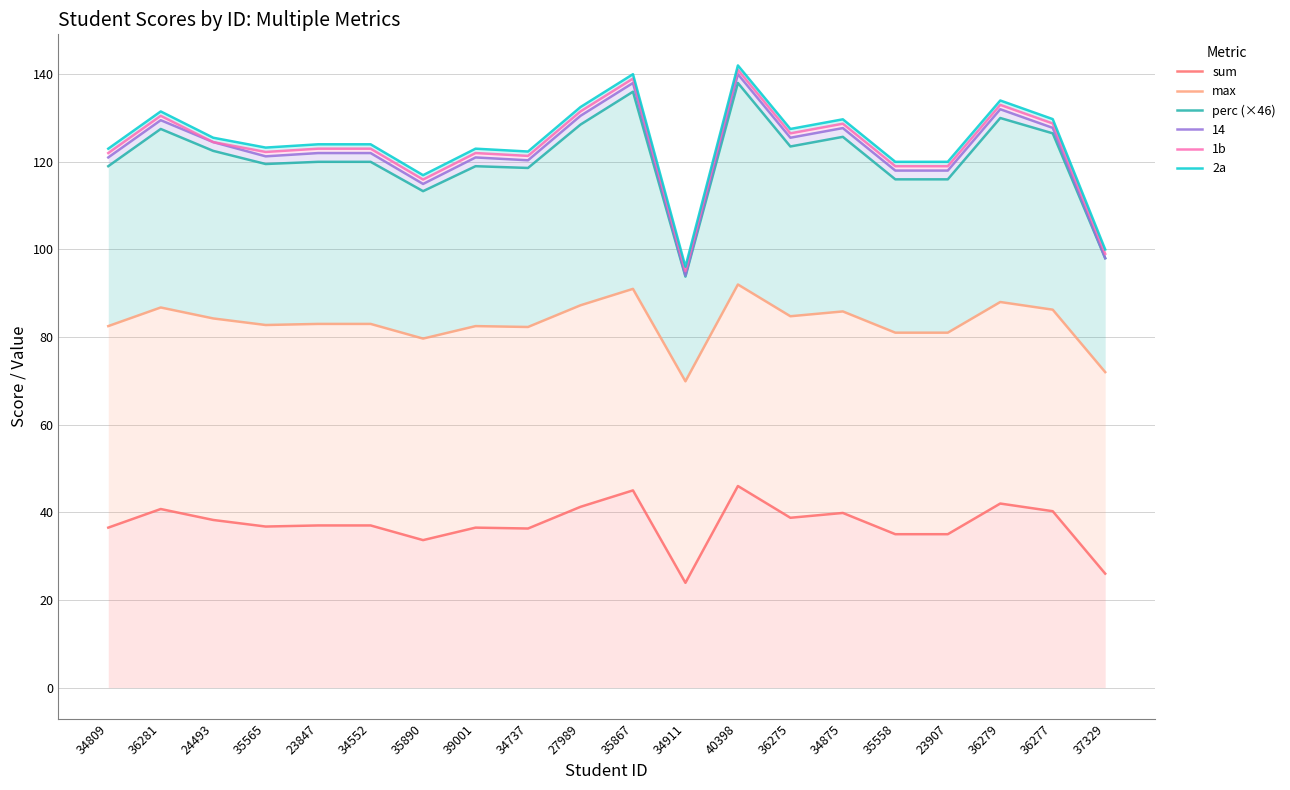

Reading left to right, list all the values displayed in this chart.

sum: 34809=36.5	36281=40.8	24493=38.2	35565=36.8	23847=37.0	34552=37.0	35890=33.6	39001=36.5	34737=36.3	27989=41.2	35867=45.0	34911=23.9	40398=46.0	36275=38.8	34875=39.9	35558=35.0	23907=35.0	36279=42.0	36277=40.2	37329=26.0
max: 34809=82.5	36281=86.8	24493=84.2	35565=82.8	23847=83.0	34552=83.0	35890=79.7	39001=82.5	34737=82.3	27989=87.2	35867=91.0	34911=69.9	40398=92.0	36275=84.8	34875=85.8	35558=81.0	23907=81.0	36279=88.0	36277=86.2	37329=72.0
perc (×46): 34809=119.0	36281=127.5	24493=122.5	35565=119.5	23847=120.0	34552=120.0	35890=113.3	39001=119.0	34737=118.6	27989=128.5	35867=136.0	34911=93.8	40398=138.0	36275=123.5	34875=125.7	35558=116.0	23907=116.0	36279=130.0	36277=126.5	37329=98.0
1b: 34809=122.0	36281=130.5	24493=124.5	35565=122.2	23847=123.0	34552=123.0	35890=116.0	39001=122.0	34737=121.3	27989=131.5	35867=139.0	34911=95.1	40398=141.0	36275=126.5	34875=128.7	35558=119.0	23907=119.0	36279=133.0	36277=128.8	37329=99.0
2a: 34809=123.0	36281=131.5	24493=125.5	35565=123.2	23847=124.0	34552=124.0	35890=117.0	39001=123.0	34737=122.3	27989=132.5	35867=140.0	34911=96.1	40398=142.0	36275=127.5	34875=129.7	35558=120.0	23907=120.0	36279=134.0	36277=129.8	37329=100.0